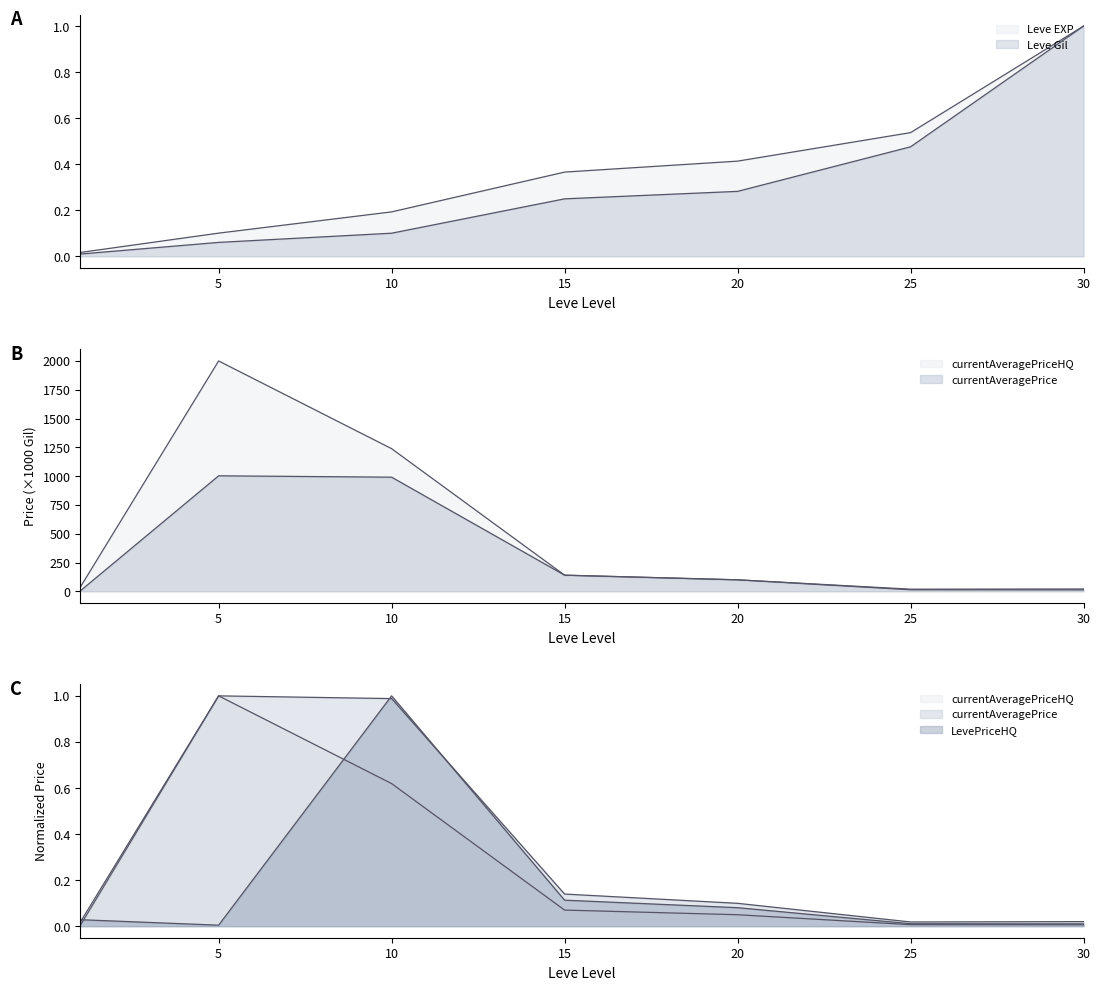

What are all the series names shown in the legend?

Leve EXP, Leve Gil, currentAveragePrice, currentAveragePriceHQ, LevePriceHQ